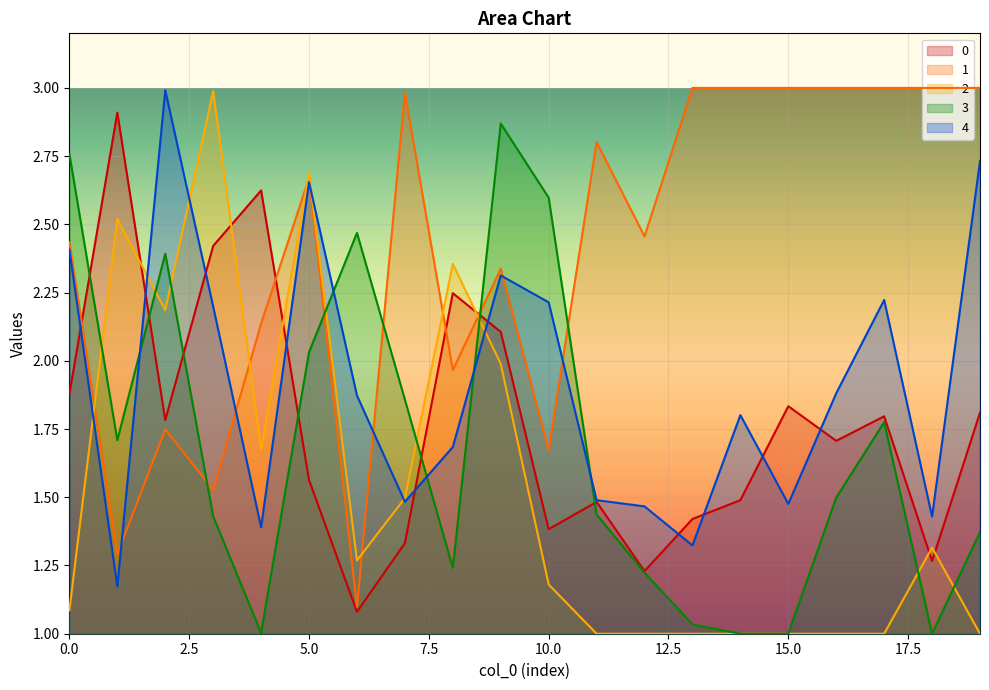

The 0 series shows 1.9 at 0.0. True or false?

True